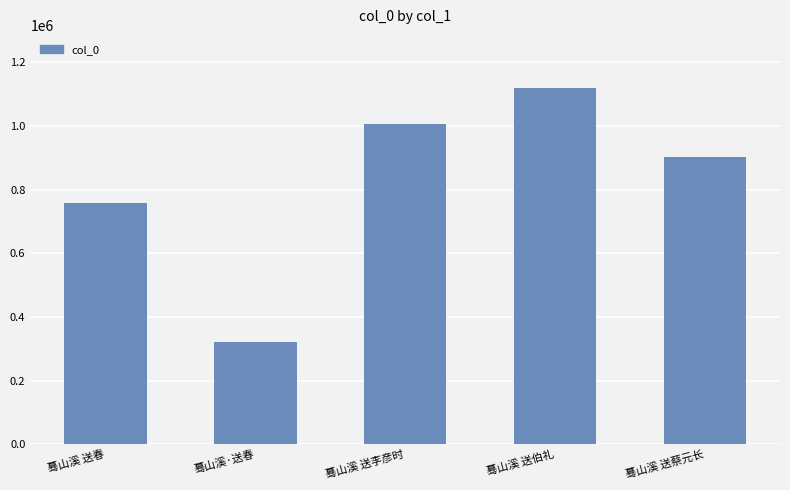

How many categories are shown in the chart?

5